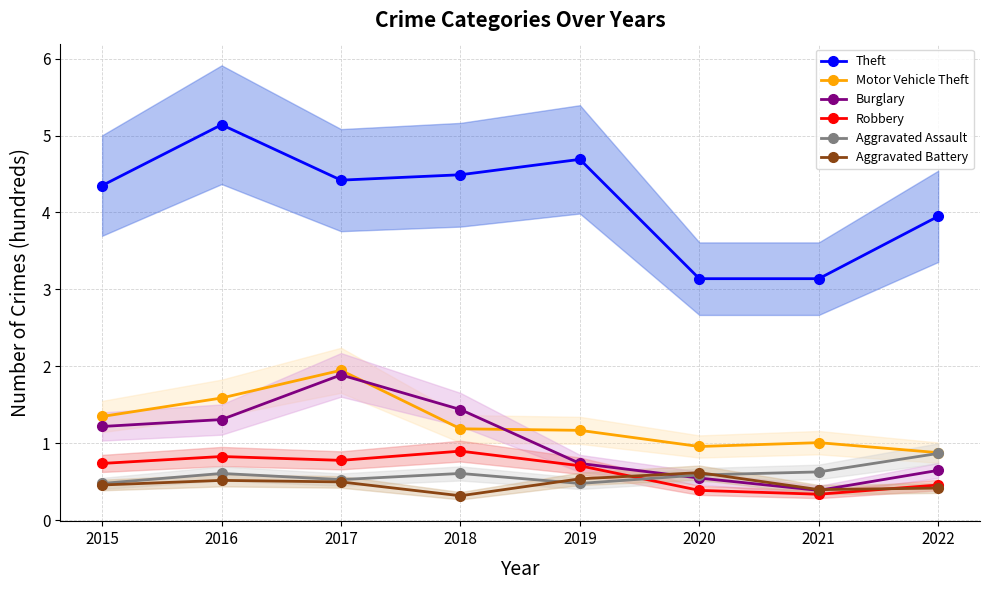

Which series has the largest range (max minus min)?

Theft